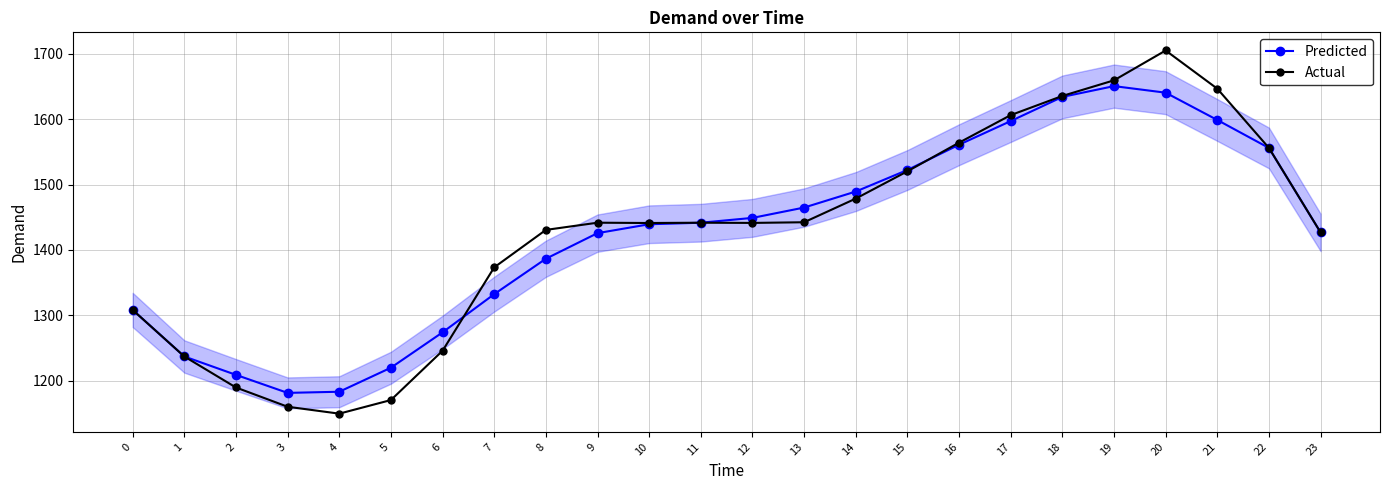

Reading left to right, extract all data points from this chart.

Predicted: 1308.3	1237.2	1209.1	1181.5	1183.3	1220.0	1274.1	1332.5	1386.6	1425.8	1439.4	1441.7	1449.1	1464.9	1489.4	1522.4	1561.0	1597.1	1634.1	1650.6	1640.5	1598.8	1556.0	1426.8
Actual: 1308.3	1237.2	1189.8	1160.3	1149.8	1170.6	1245.9	1373.5	1430.7	1441.7	1441.3	1441.7	1441.4	1442.4	1478.6	1520.3	1564.1	1606.2	1635.6	1659.4	1705.1	1646.6	1556.0	1426.8